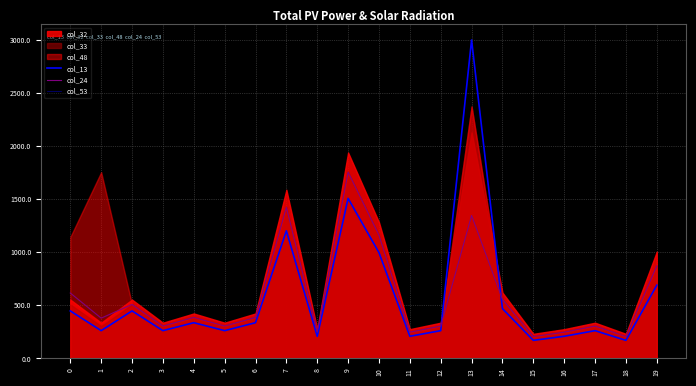

What is the spread (max minus min) of values at 13?

3000.0